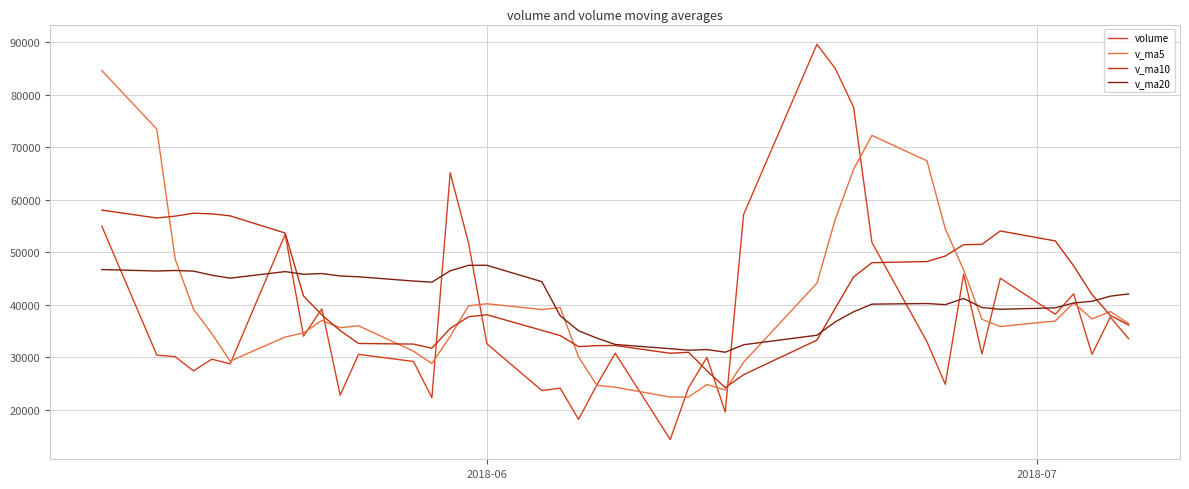

True or false: v_ma5 and volume intersect in this chart.

True